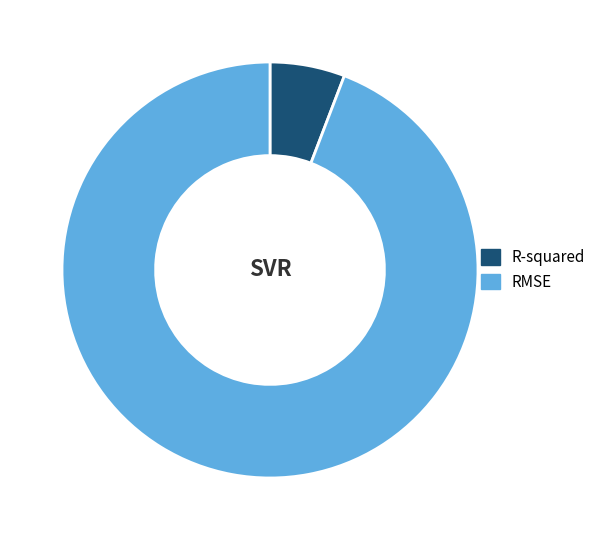

Which has a higher value, RMSE or R-squared?

RMSE